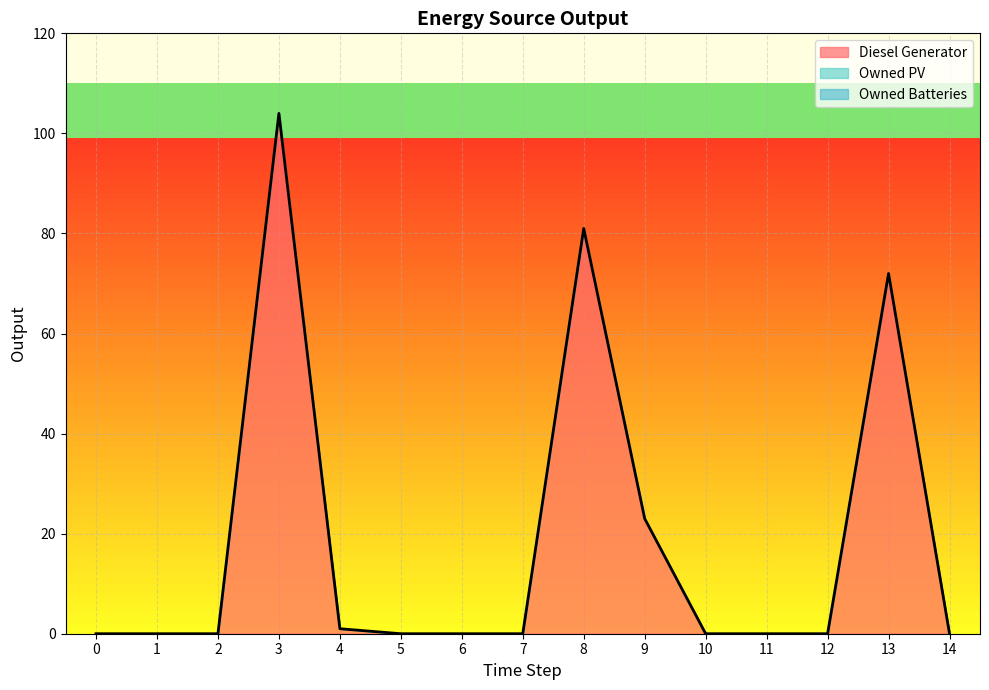

True or false: Owned Batteries has more than 1 interior local peaks.

False